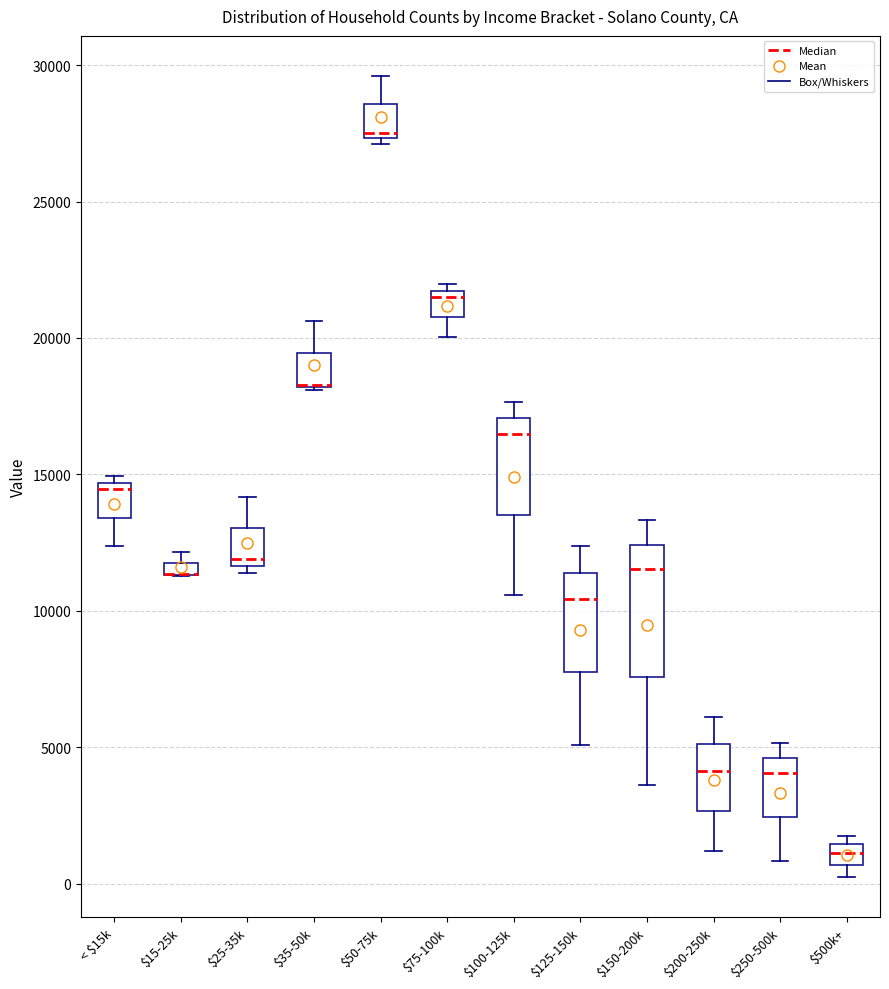

Comparing the boxes themselves (not the whiskers), which one is the tallest?

$150-200k